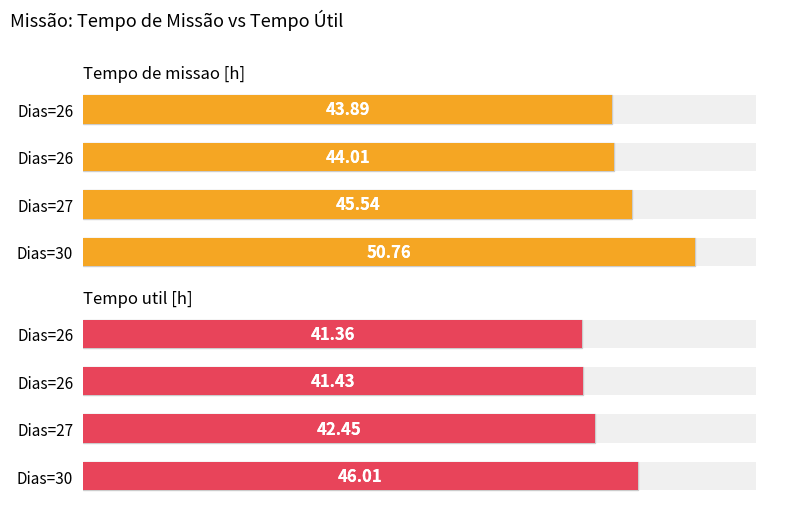

What is the difference between the second highest and second lowest values in the Tempo de missao [h] series?

1.5